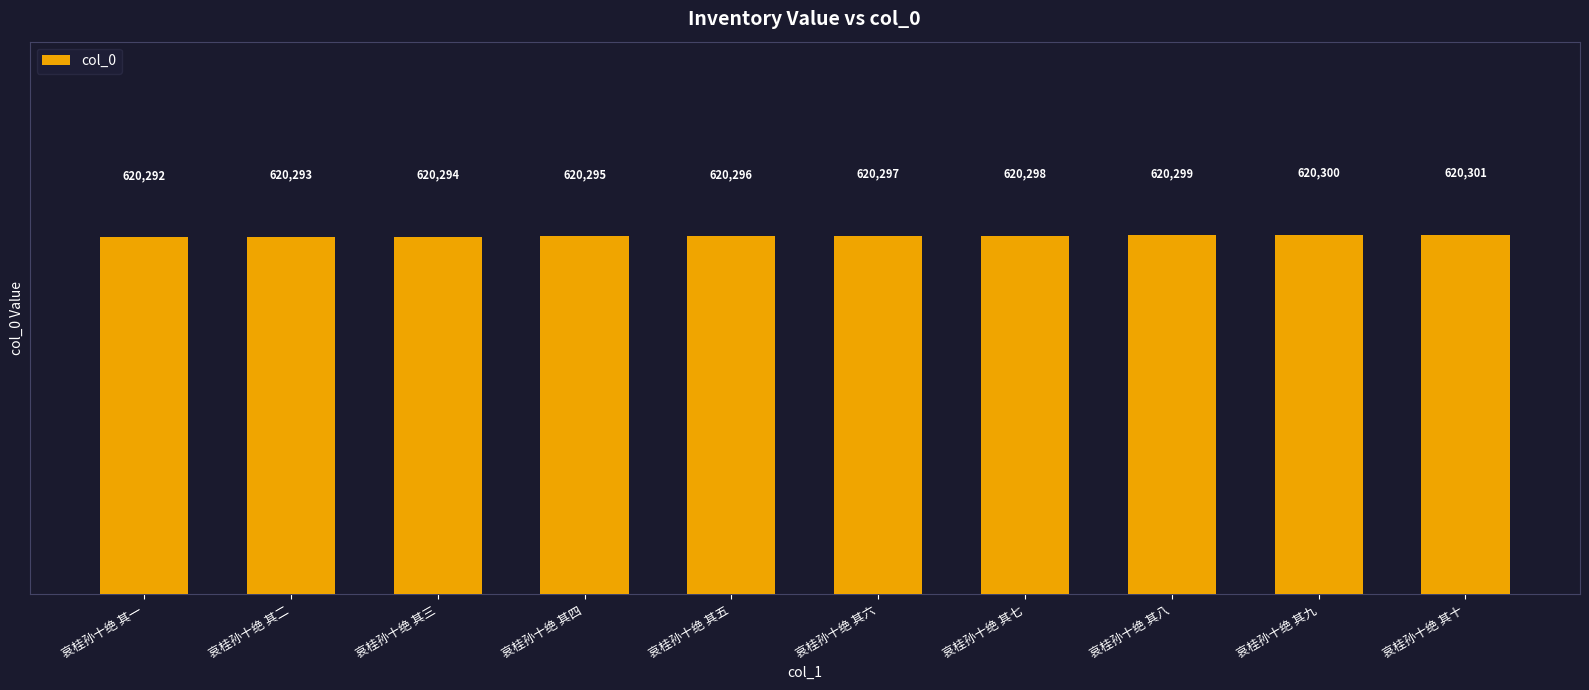

List the labels in order of value, largest first.

哀桂孙十绝 其十, 哀桂孙十绝 其九, 哀桂孙十绝 其八, 哀桂孙十绝 其七, 哀桂孙十绝 其六, 哀桂孙十绝 其五, 哀桂孙十绝 其四, 哀桂孙十绝 其三, 哀桂孙十绝 其二, 哀桂孙十绝 其一